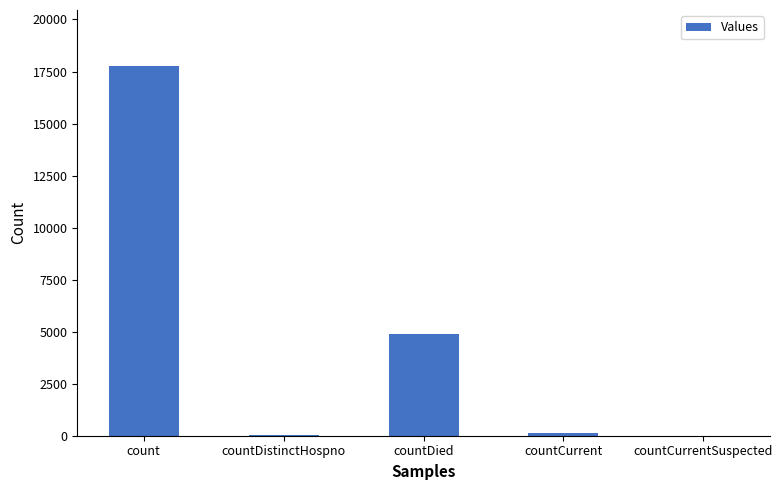

The value at count is 27591. True or false?

False